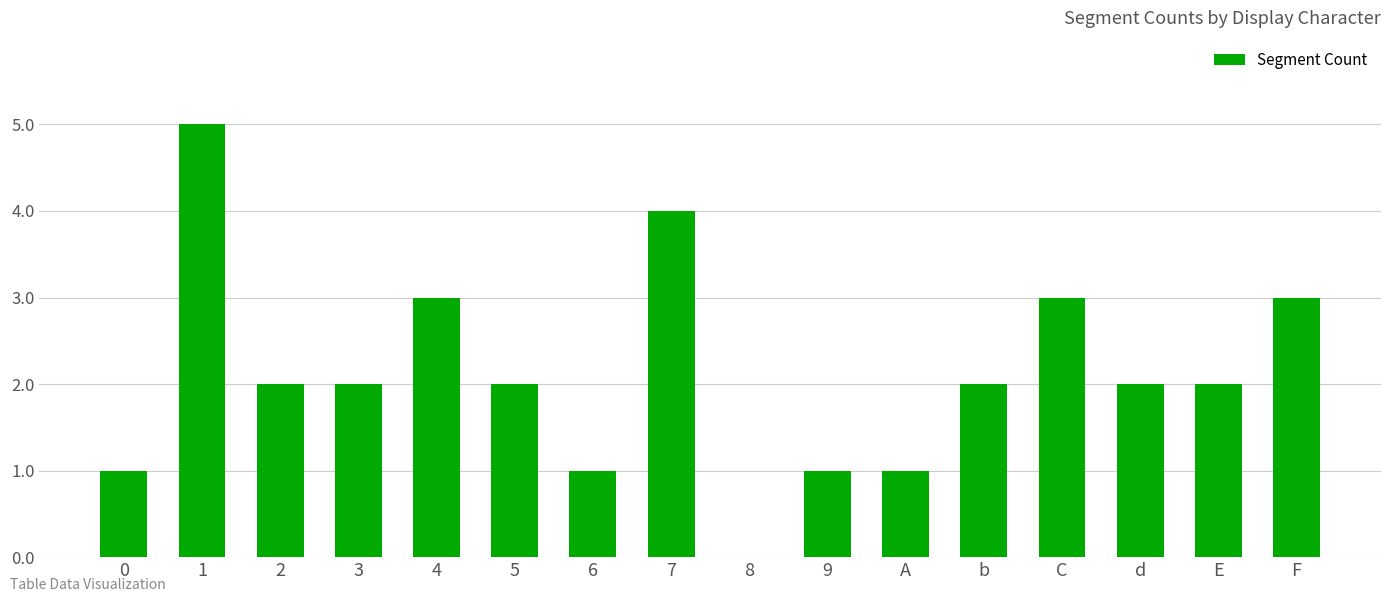

What value does the data have at F?

3